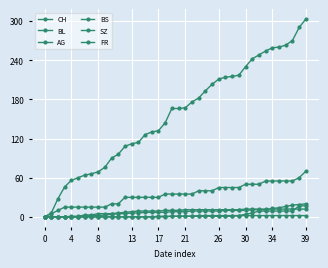

Does the chart have visible grid lines?

Yes